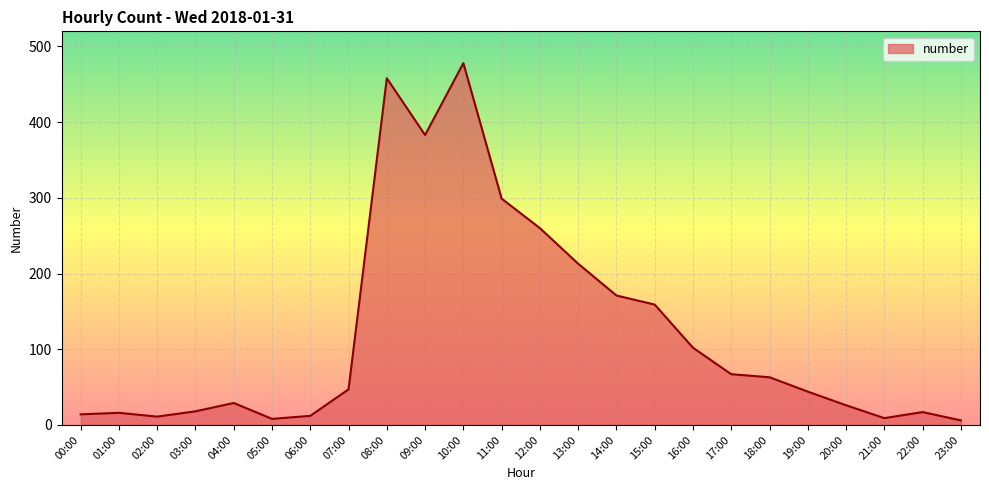

Approximately how many times larger is the value at 00:00 compared to 01:00?

0.9